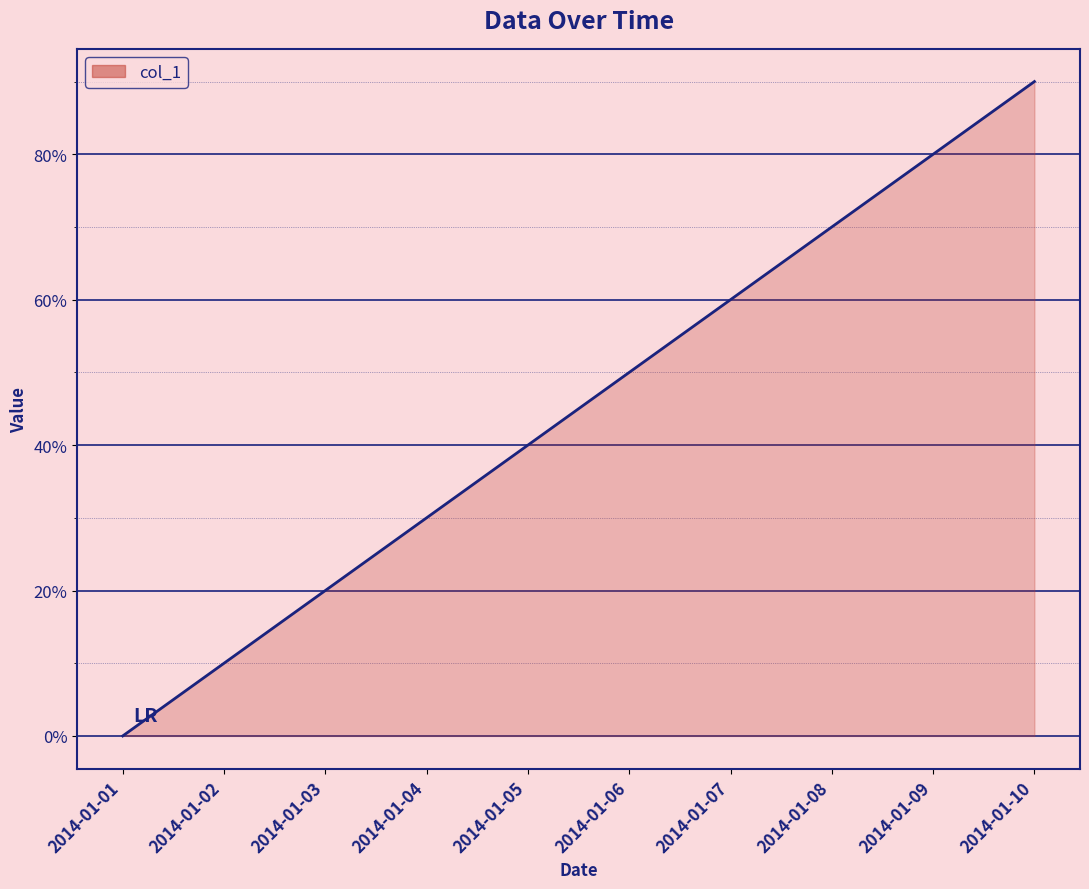

Rank the categories by value from lowest to highest.

2014-01-01, 2014-01-02, 2014-01-03, 2014-01-04, 2014-01-05, 2014-01-06, 2014-01-07, 2014-01-08, 2014-01-09, 2014-01-10